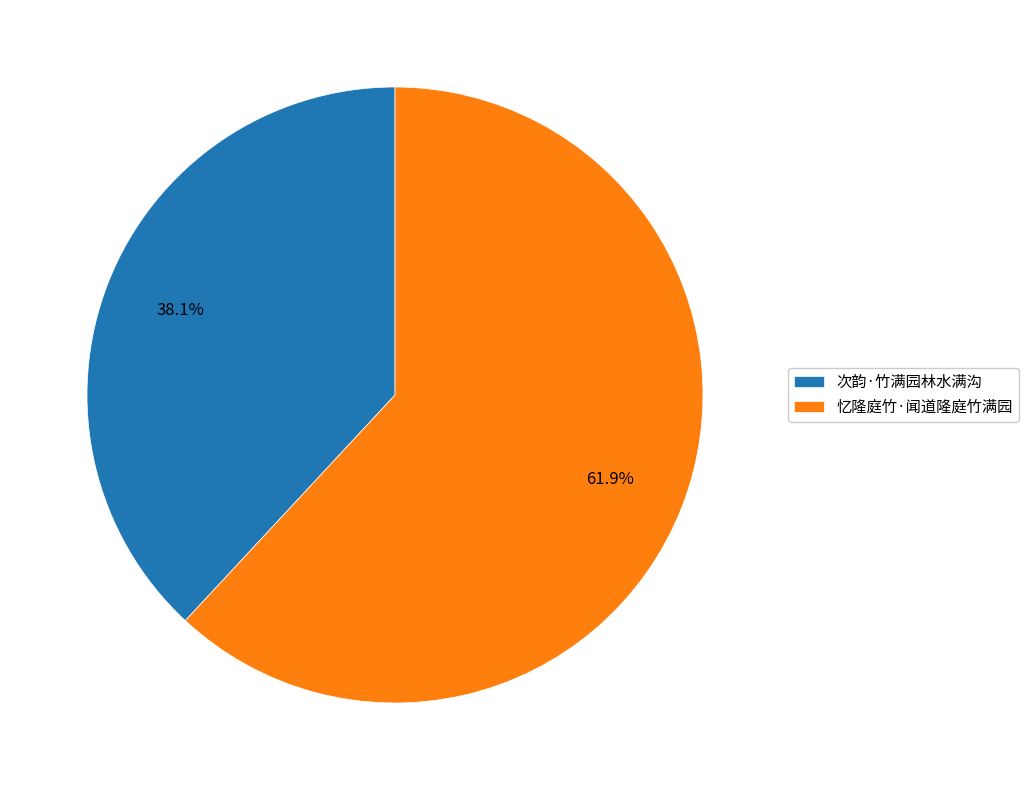

To the nearest percent, what is the difference between the 忆隆庭竹·闻道隆庭竹满园 and 次韵·竹满园林水满沟 slice percentages?

24%